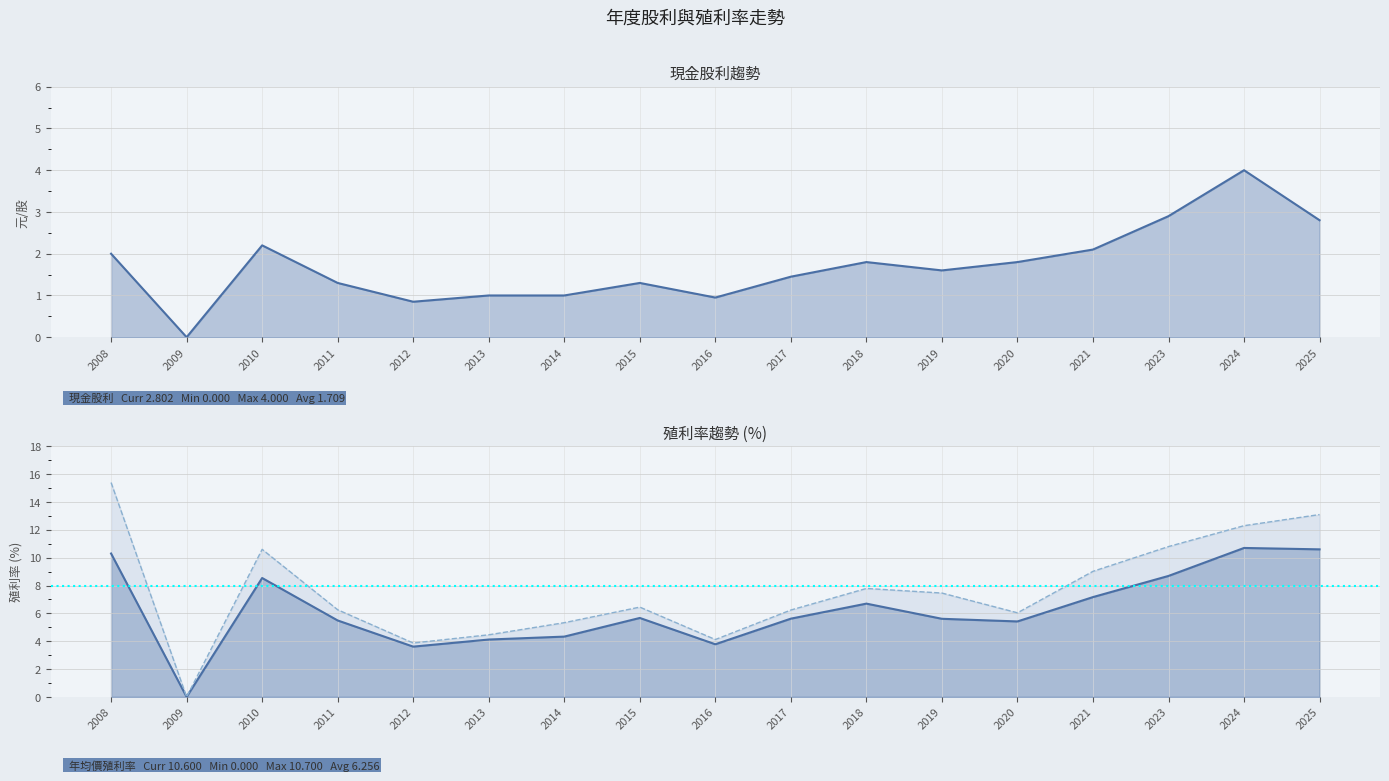

What is the difference between the highest and lowest values at 2017?

4.8